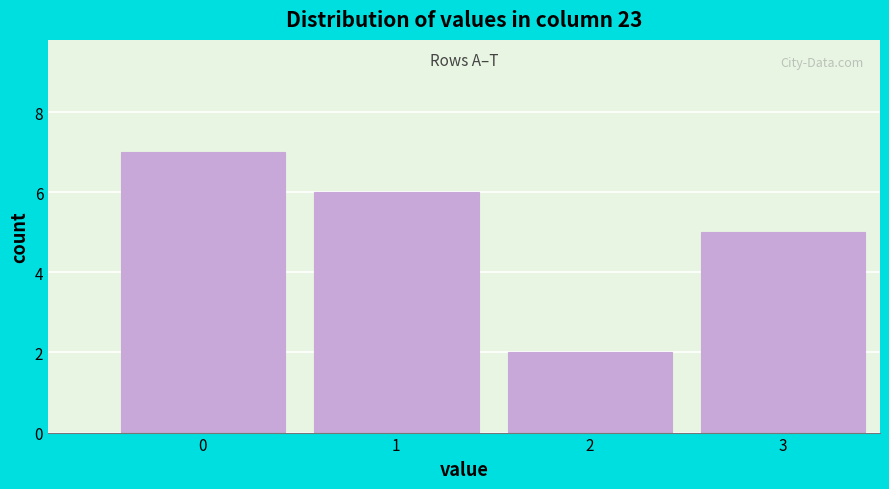

Reading right to left, transcribe all the data shown in this chart.

3=5	2=2	1=6	0=7